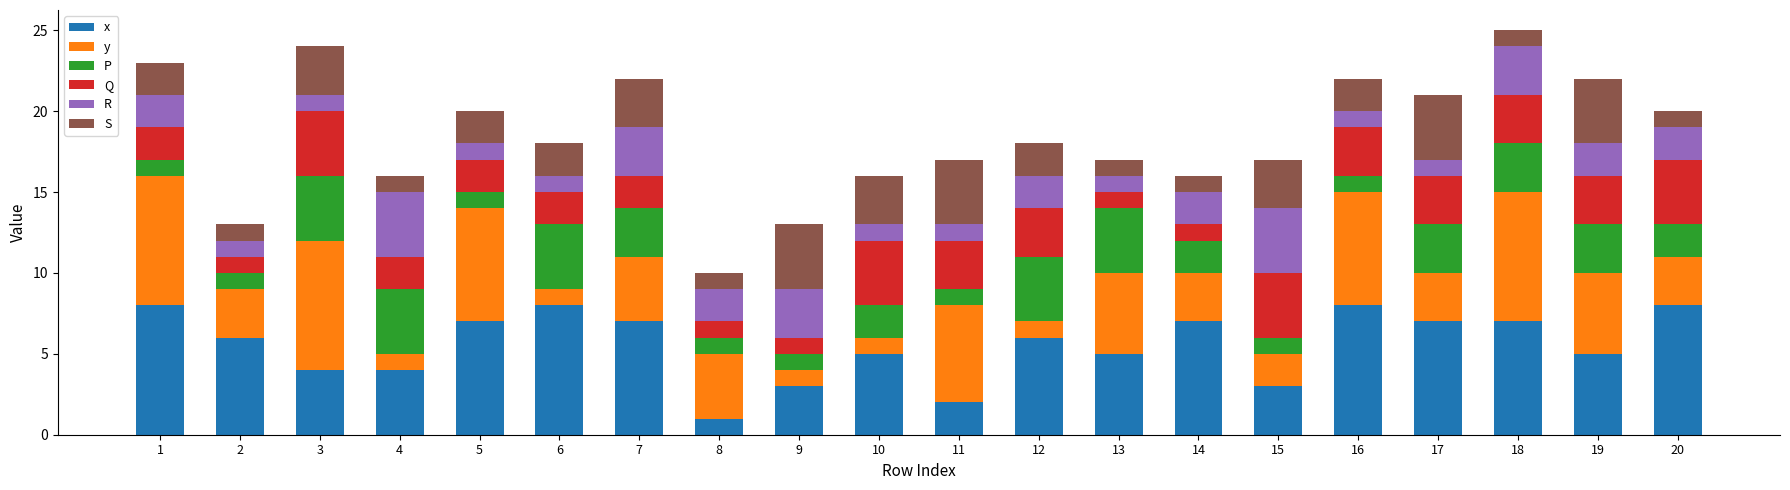

Count the number of categories in the chart.

20